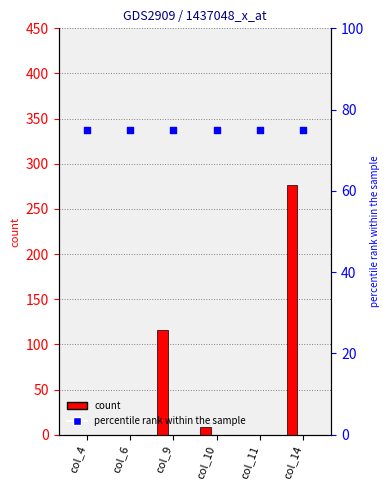

Which series has the widest spread of Y values?

Diesel Generator